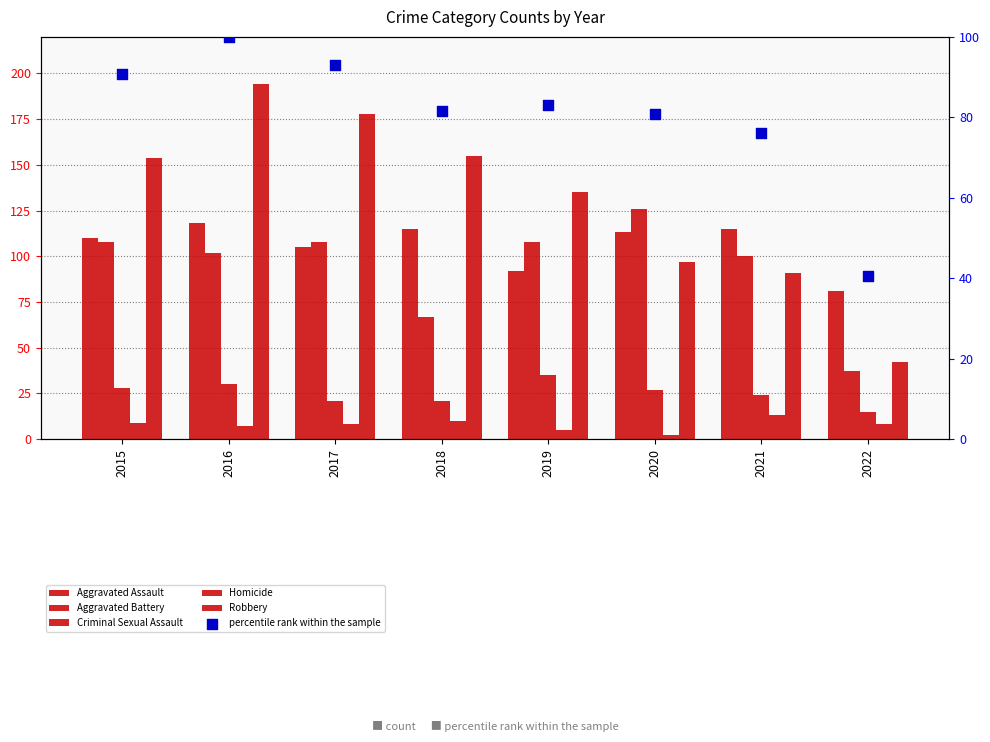

What is the total value across all series at 2020?

445.9